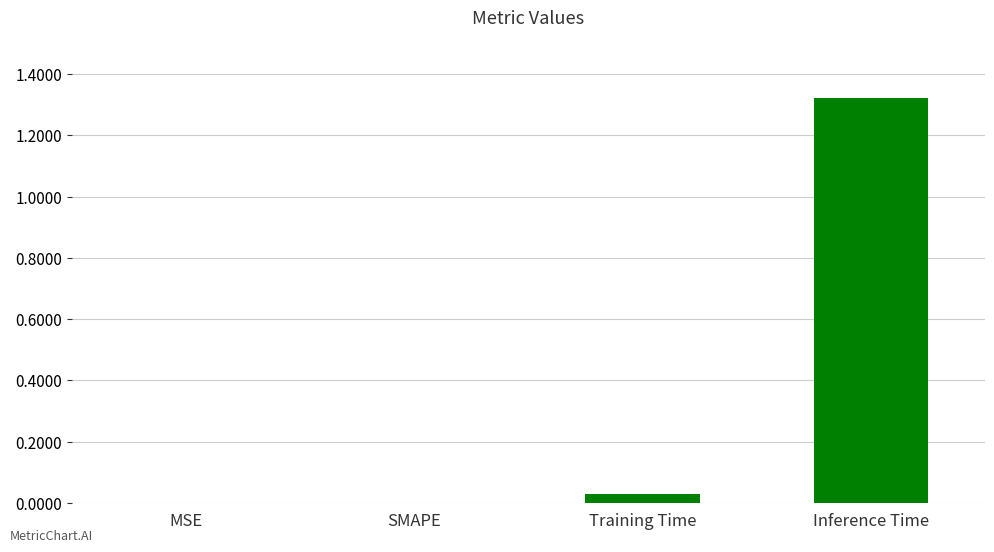

What is the sum of all values?

1.4